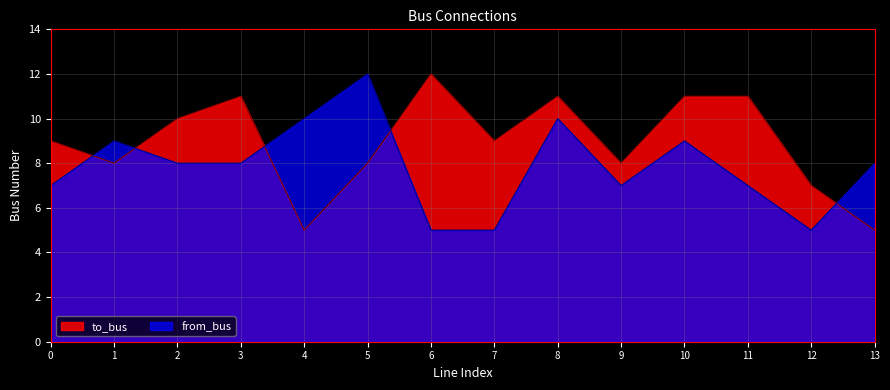

True or false: to_bus has more than 0 interior local peaks.

True